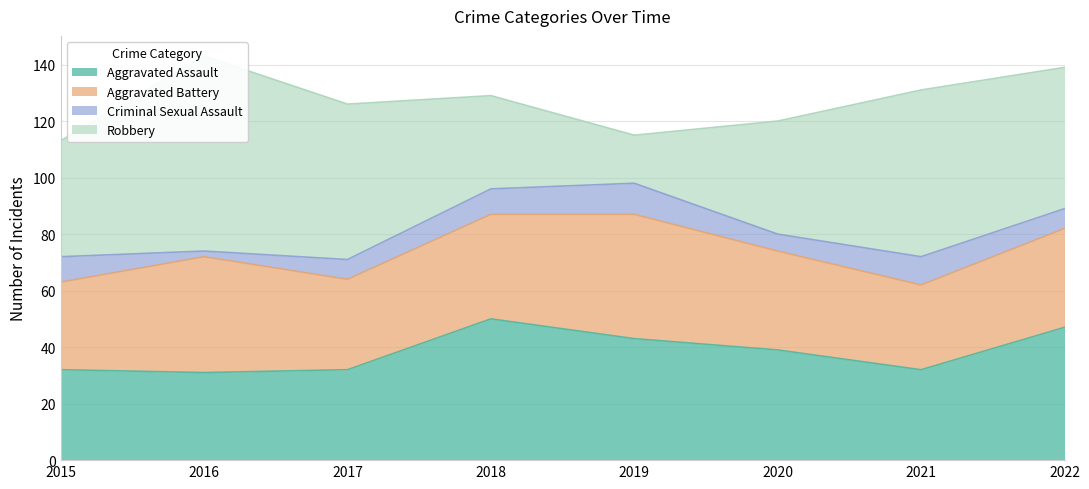

True or false: Criminal Sexual Assault and Robbery intersect in this chart.

False